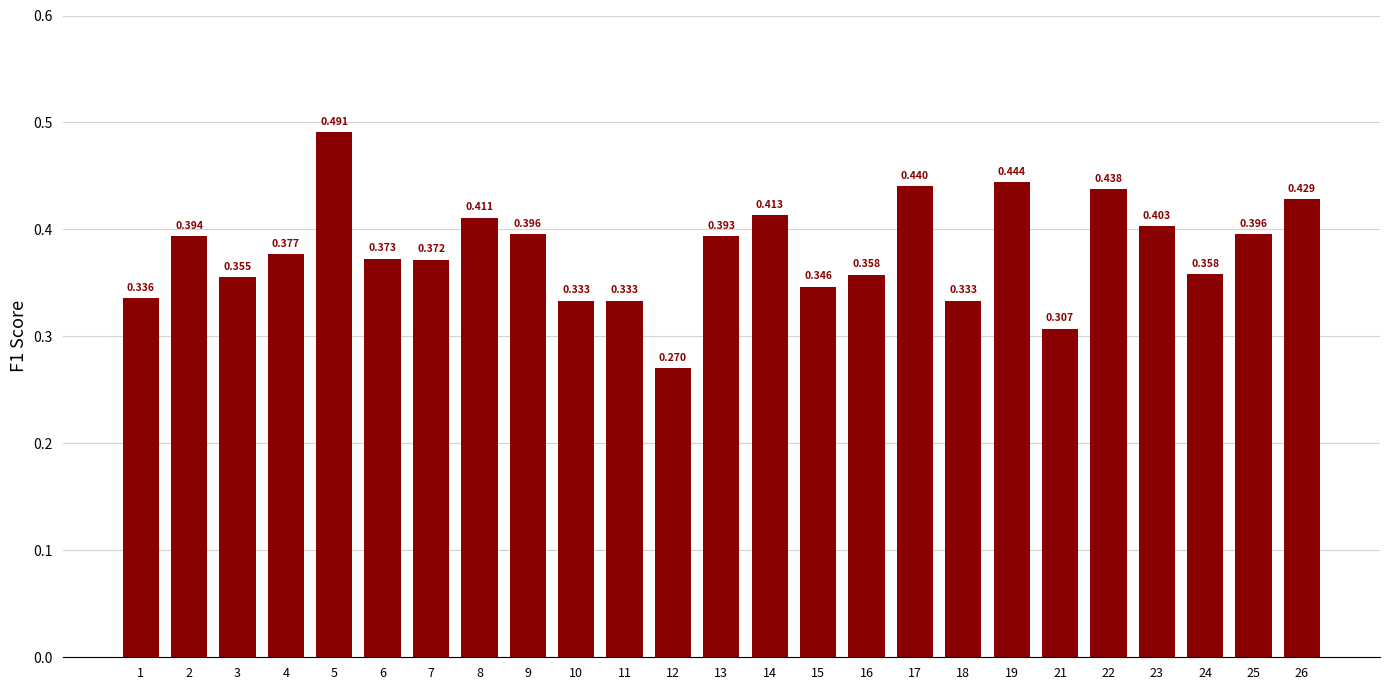

What is the average value?

0.4